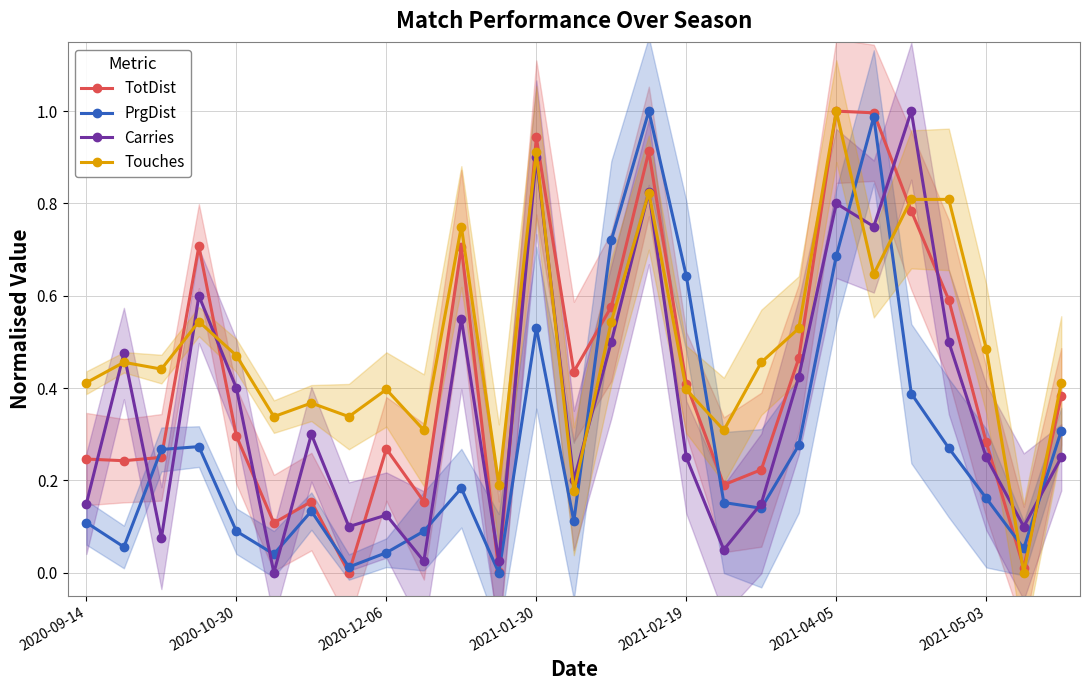

Which series has the widest spread of values?

TotDist